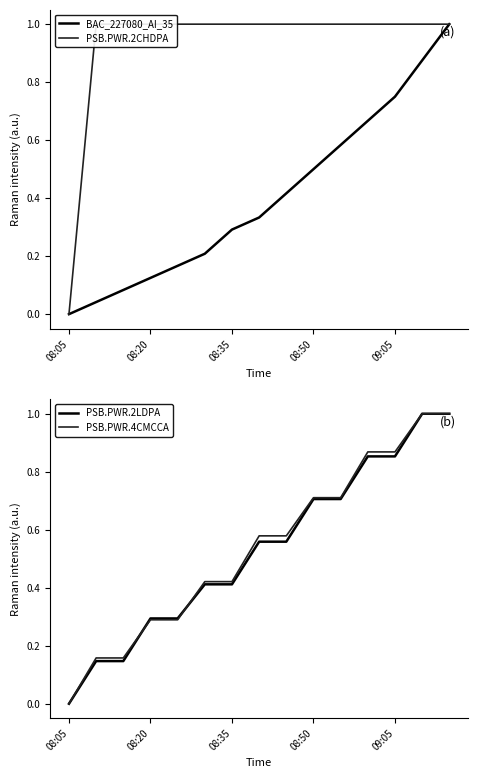

At which label does PSB.PWR.4CMCCA reach its minimum?

08:05